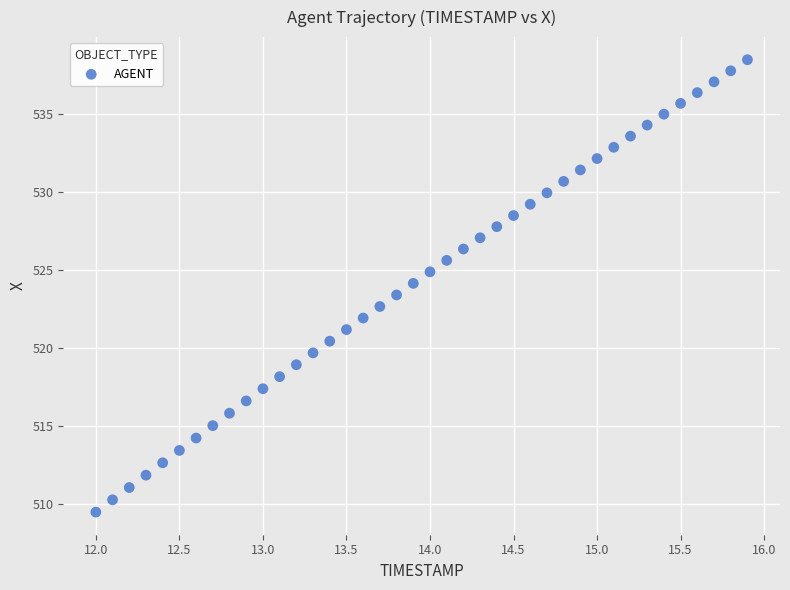

What is the range of Y values (max minus min)?

29.0